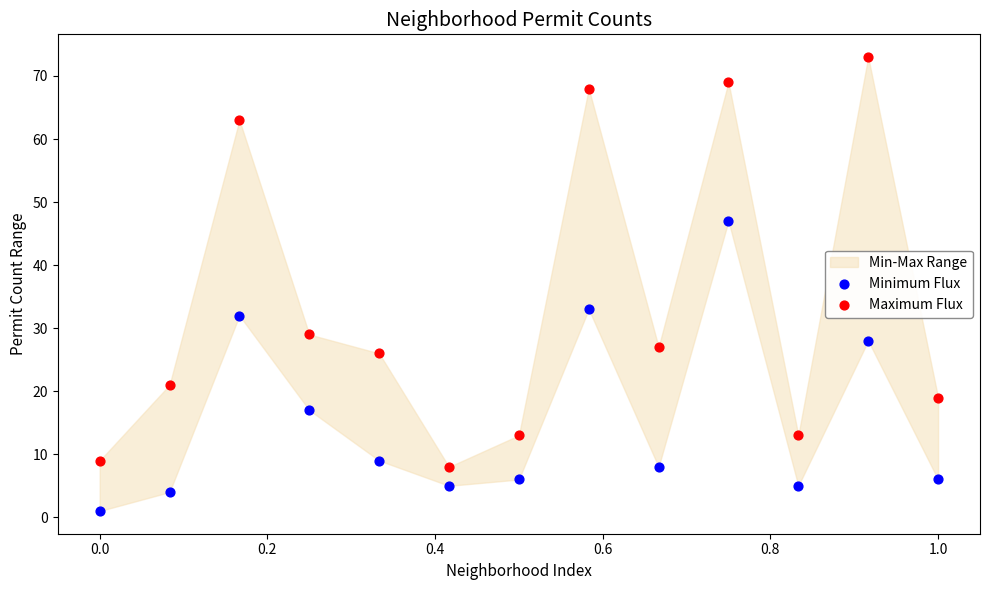

Which series reaches the maximum Y coordinate?

Maximum Flux